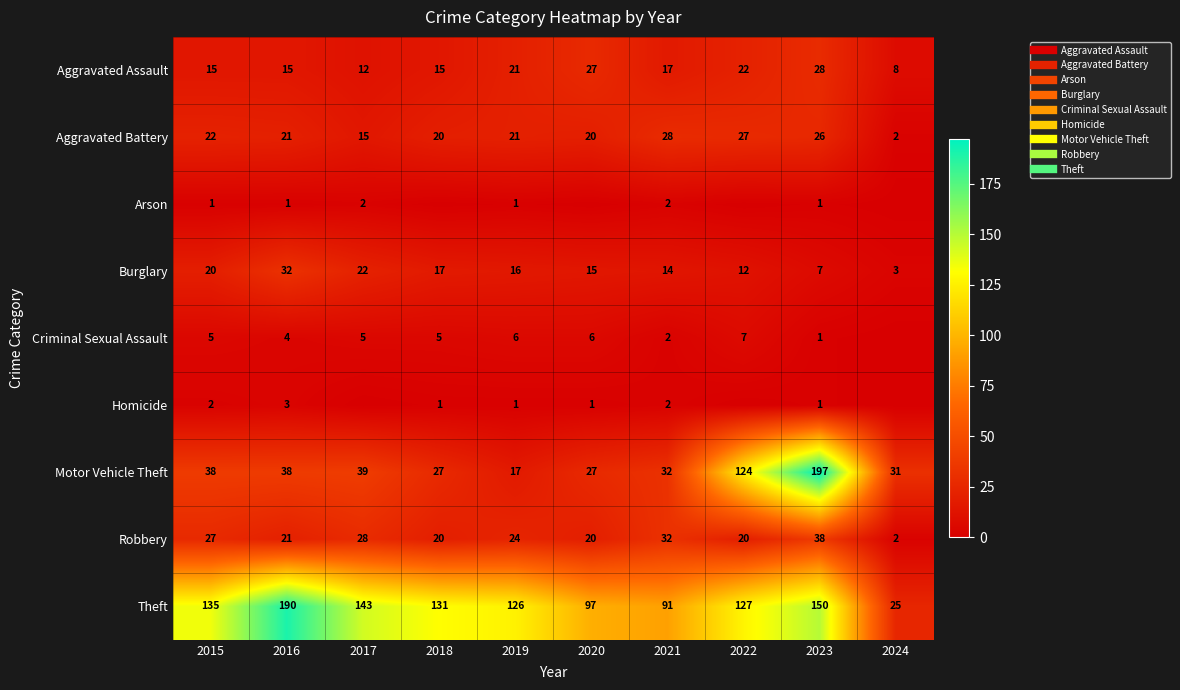

What is the difference between the Theft values at 2020 and 2018?

34